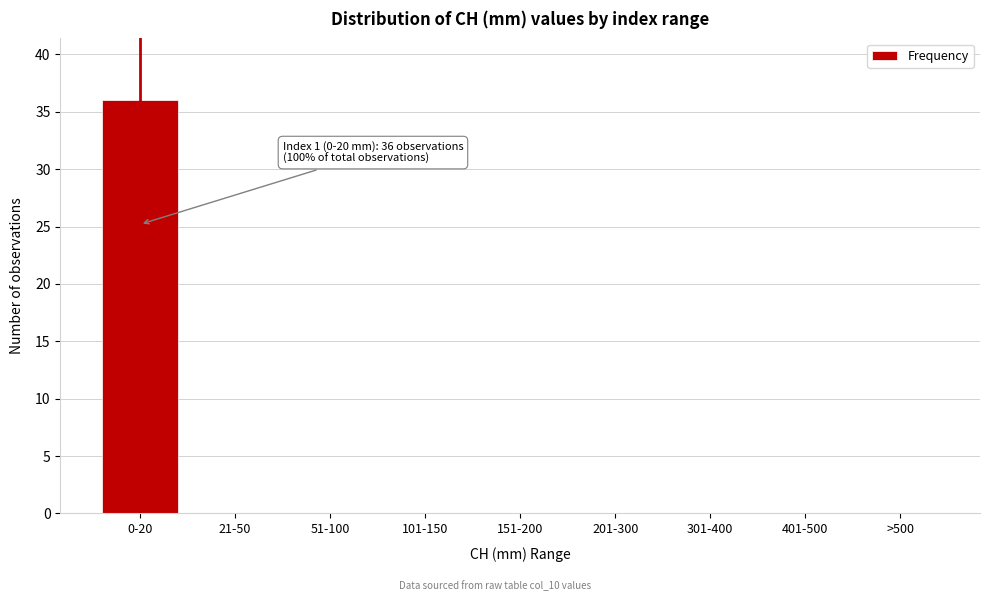

Reading left to right, extract all data points from this chart.

0-20=36	21-50=0	51-100=0	101-150=0	151-200=0	201-300=0	301-400=0	401-500=0	>500=0